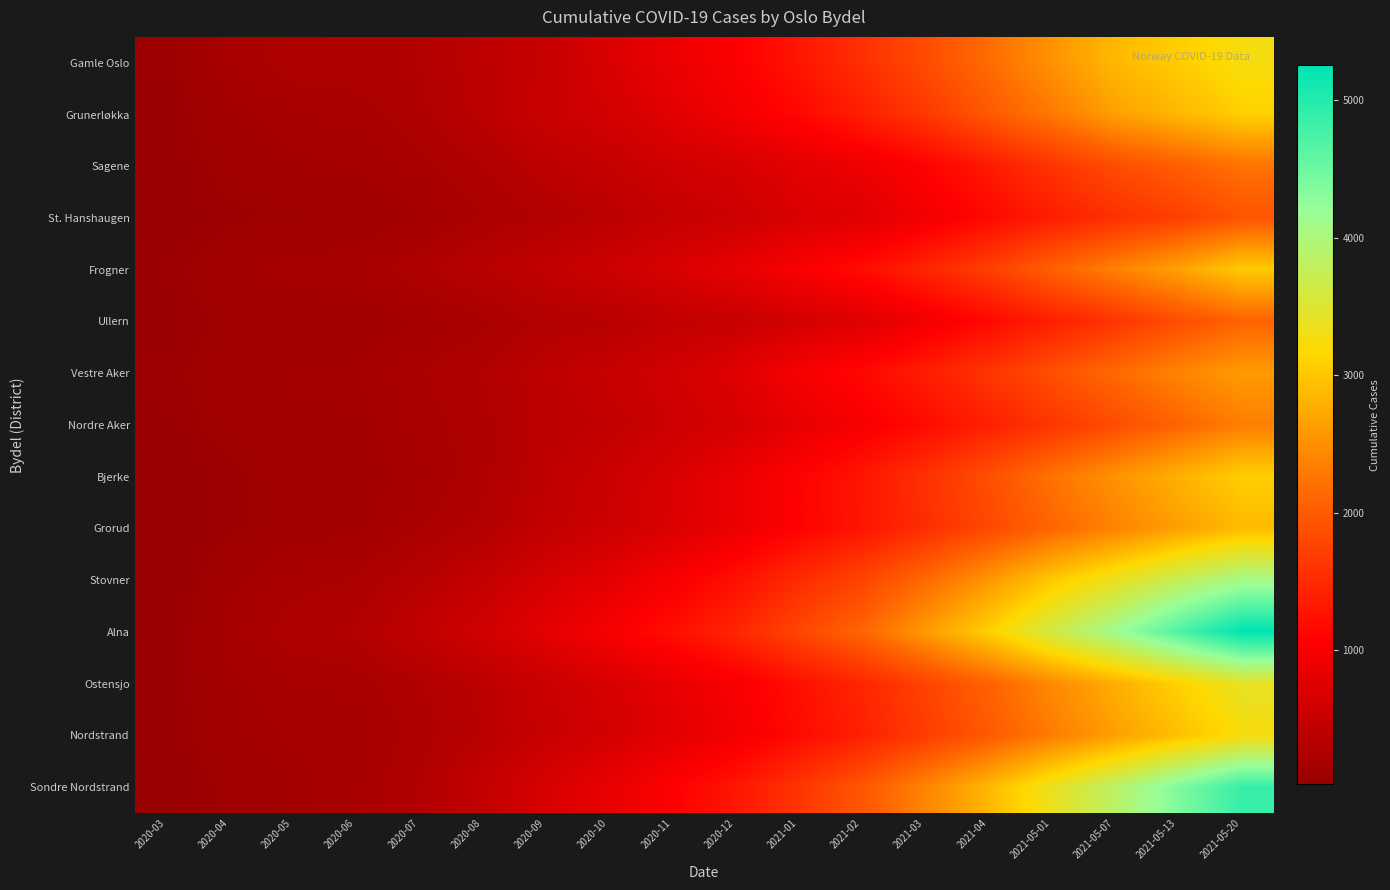

At which category does the chart reach its peak across all series?

2021-05-20